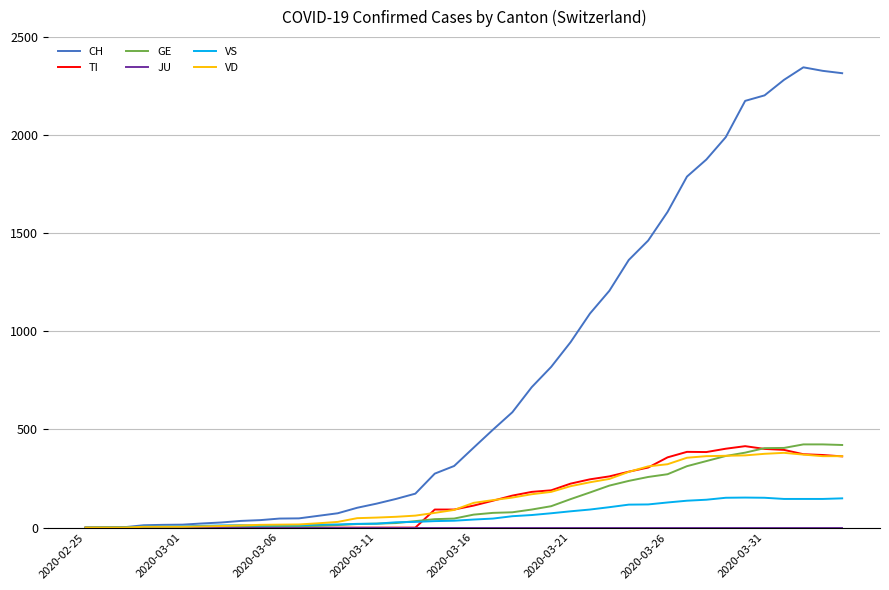

Which series has the widest spread of values?

CH